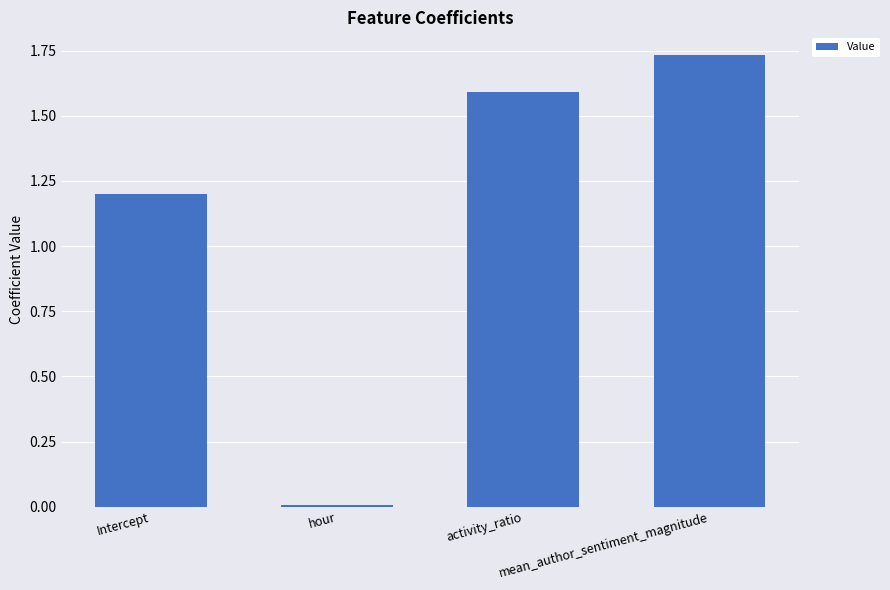

Rank the categories by value from highest to lowest.

mean_author_sentiment_magnitude, activity_ratio, Intercept, hour